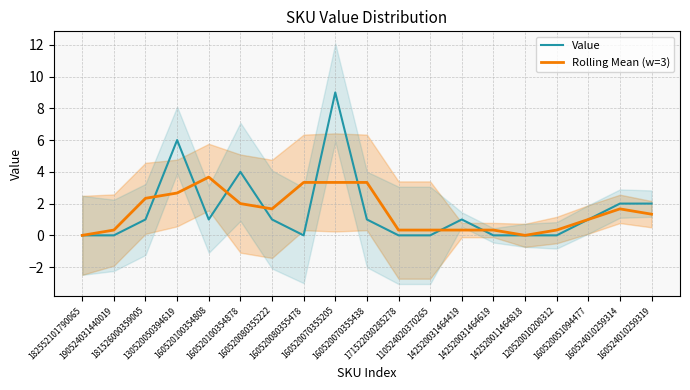

How many times do Value and Rolling Mean (w=3) cross each other?

8